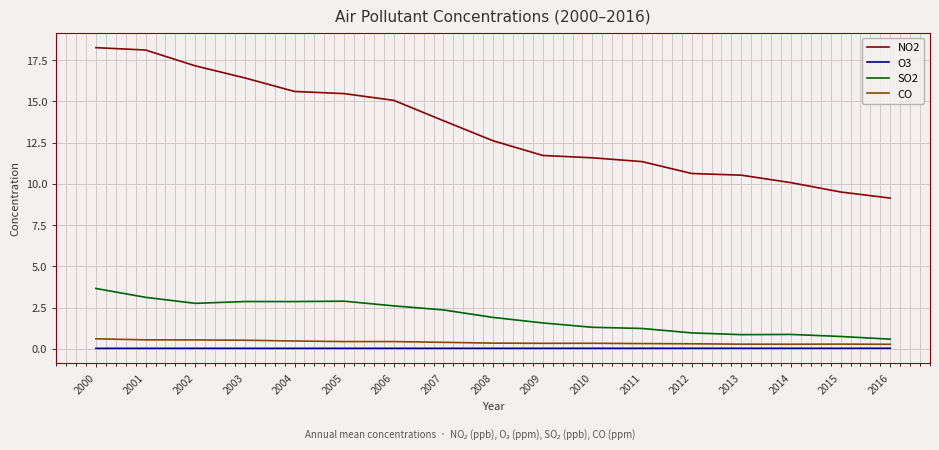

Which series has the widest spread of values?

NO2